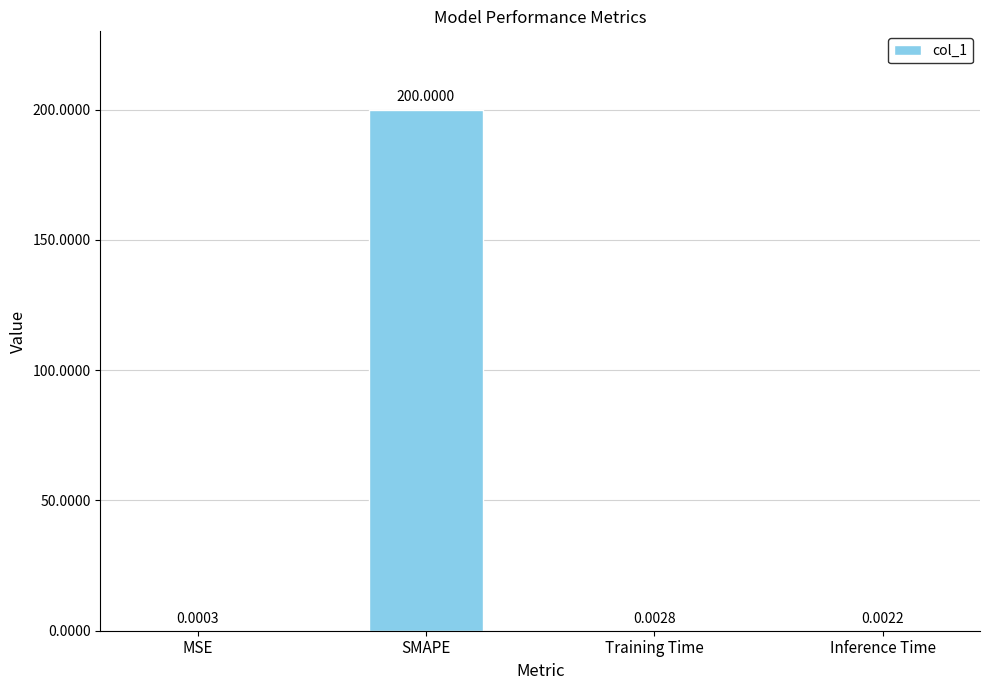

What is the sum of the values at SMAPE and Inference Time?

200.0